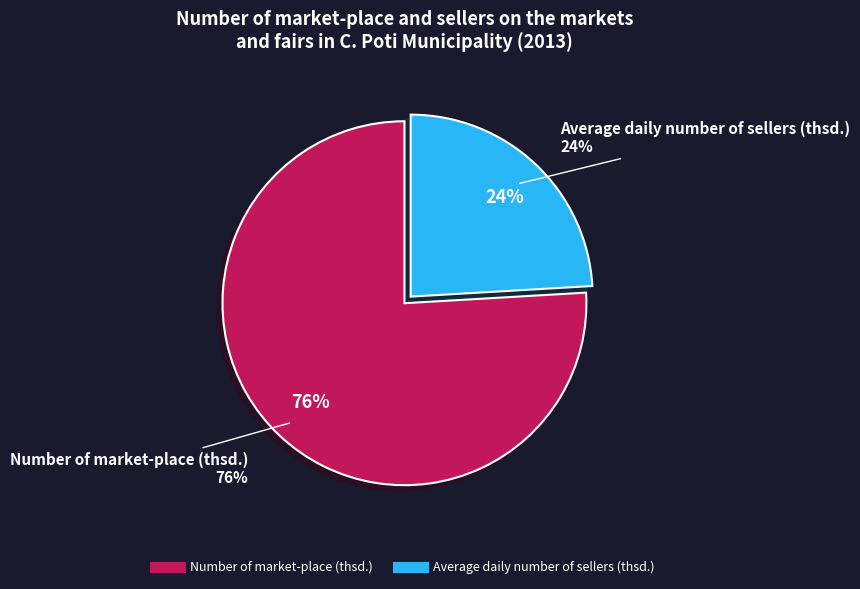

Is there a majority slice in this chart?

Yes